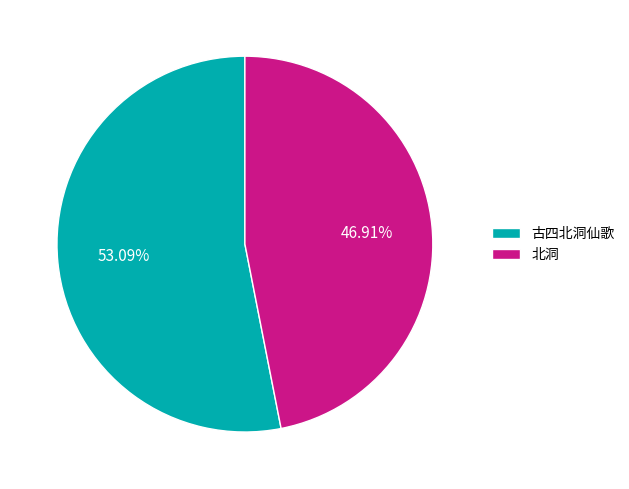

Which category accounts for the majority?

古四北洞仙歌